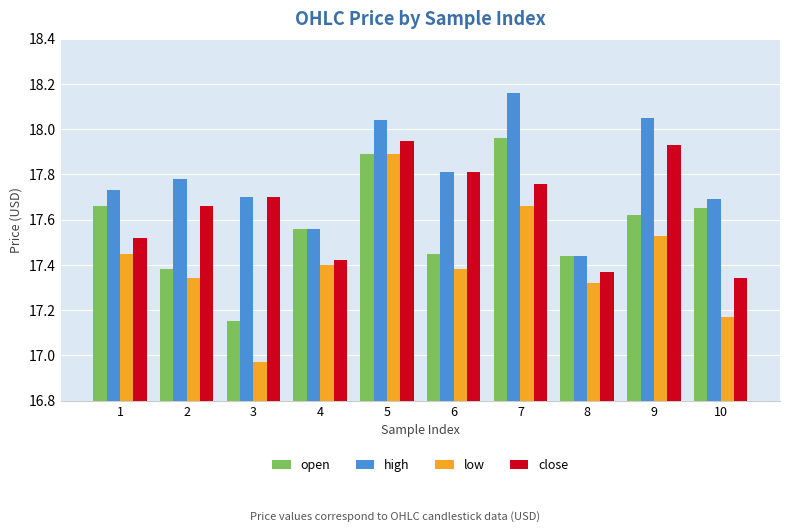

Count the number of categories in the chart.

10